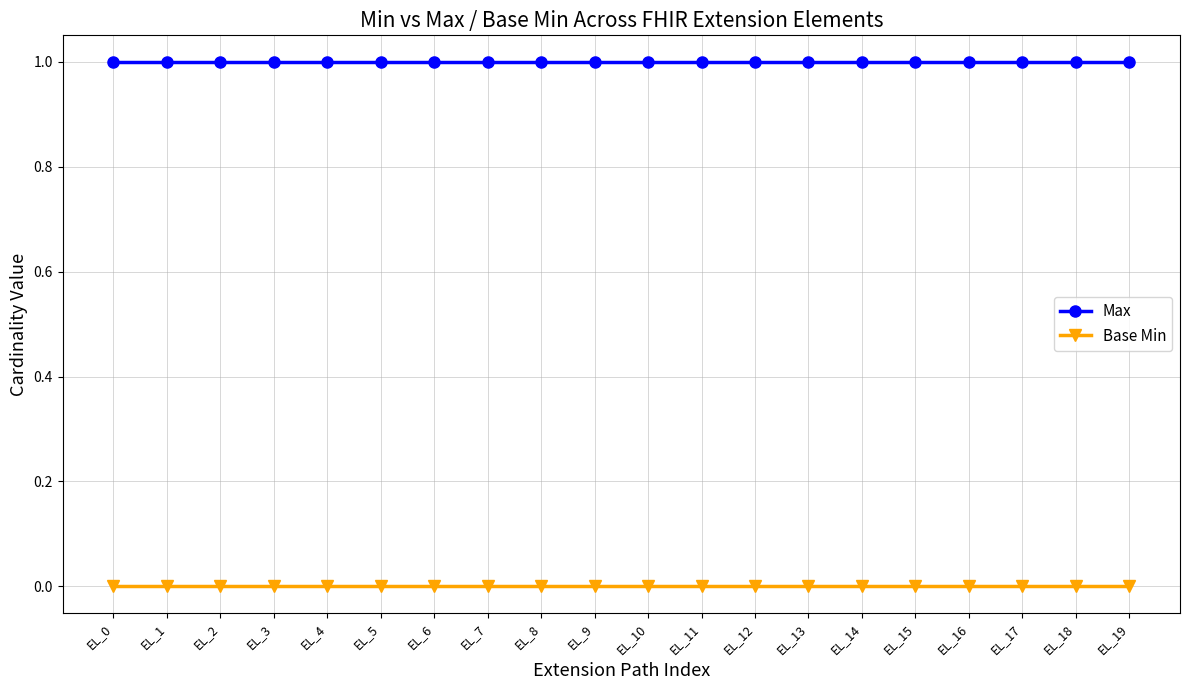

What are all the series names shown in the legend?

Max, Base Min